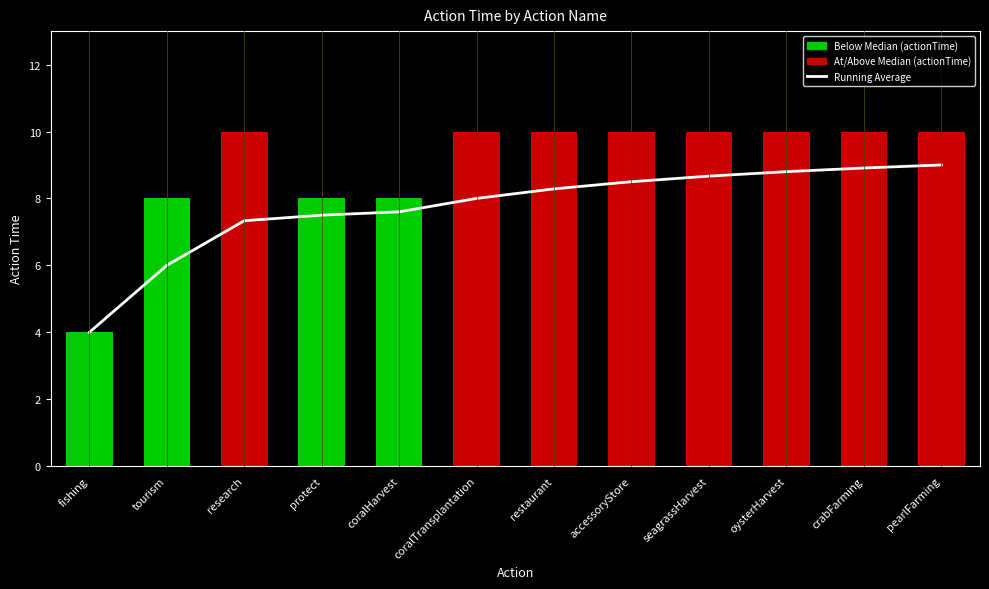

Where does the Running Average series first go above 8?

restaurant